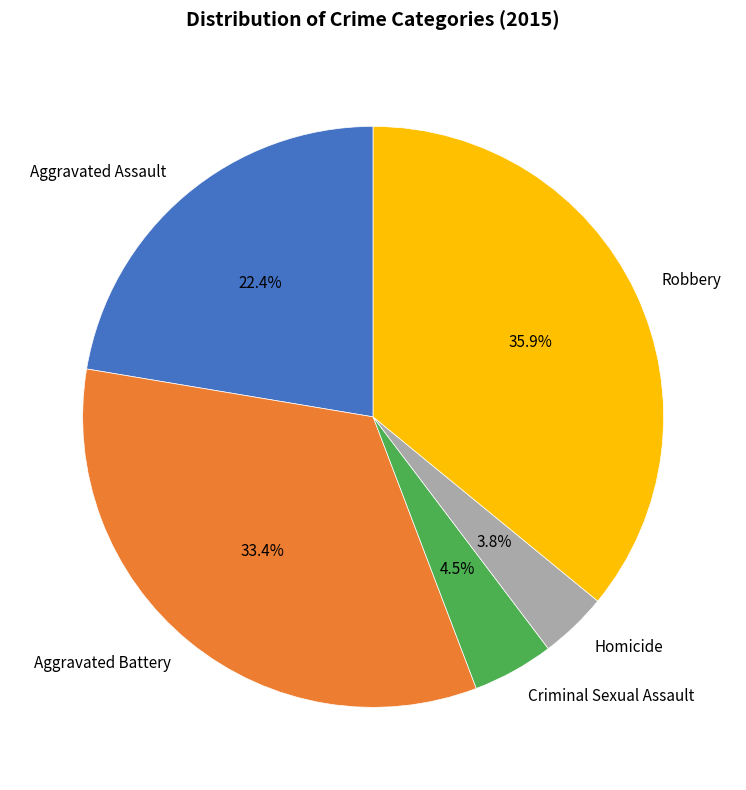

Between Aggravated Battery and Robbery, which is larger?

Robbery